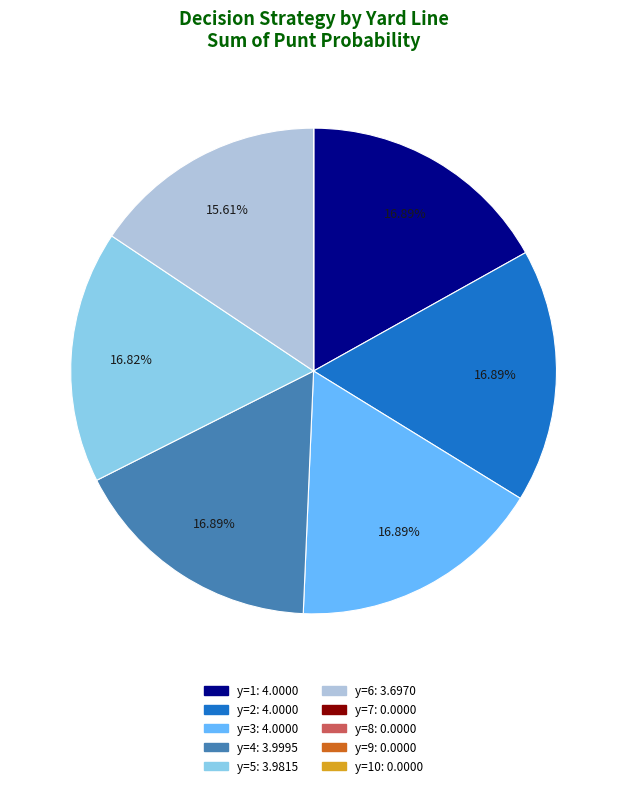

Does any single category account for the majority?

No